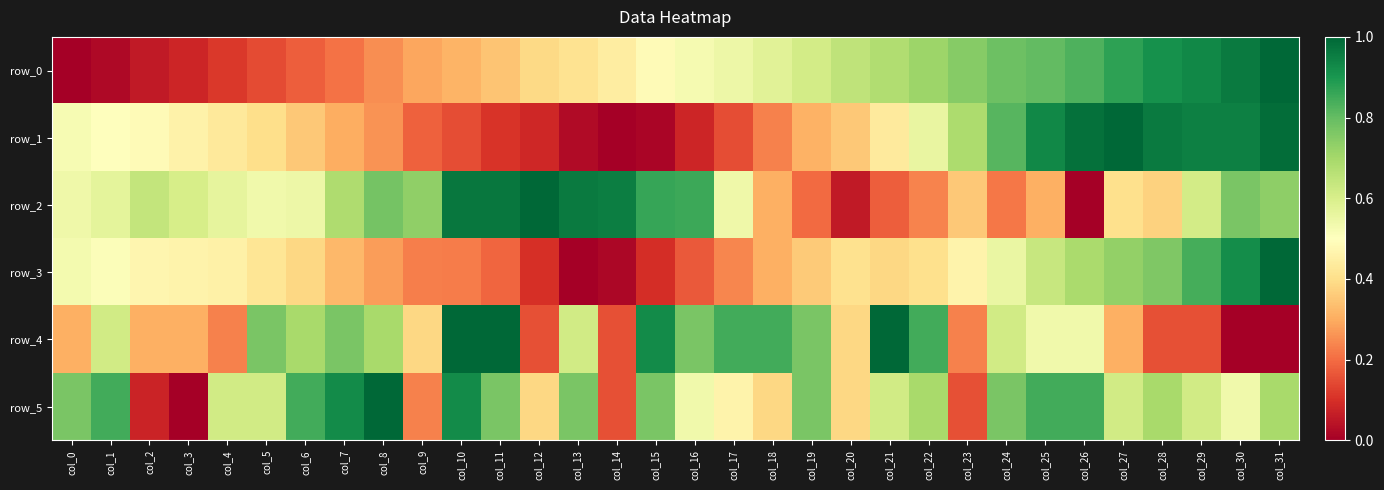

At how many categories does at least one series exceed 0?

32